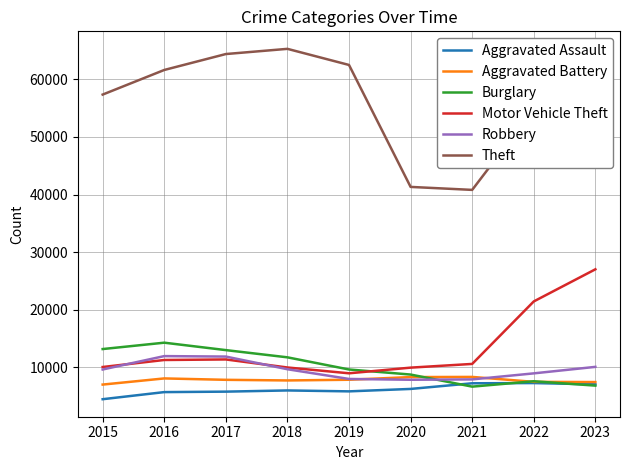

What is the difference between the highest and lowest values at 2015?

52870